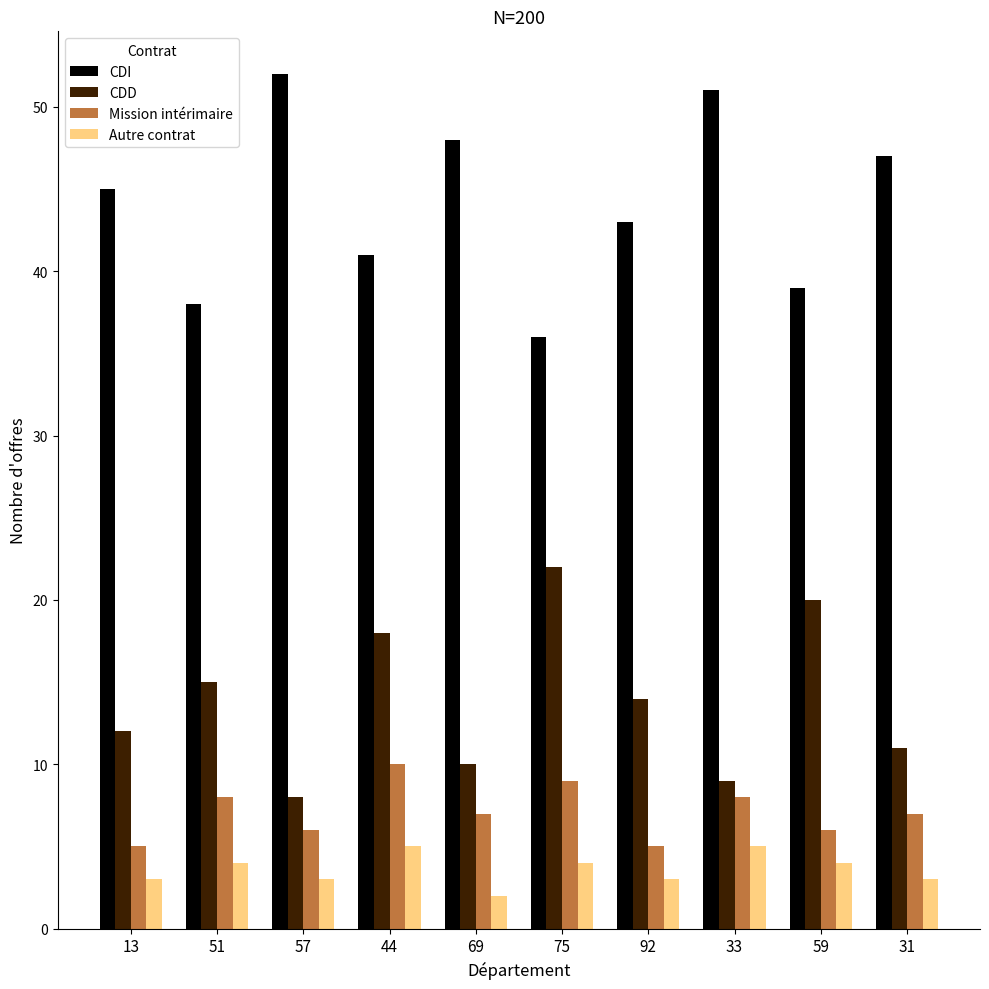

Reading left to right, transcribe all the data shown in this chart.

CDI: 45	38	52	41	48	36	43	51	39	47
CDD: 12	15	8	18	10	22	14	9	20	11
Mission intérimaire: 5	8	6	10	7	9	5	8	6	7
Autre contrat: 3	4	3	5	2	4	3	5	4	3